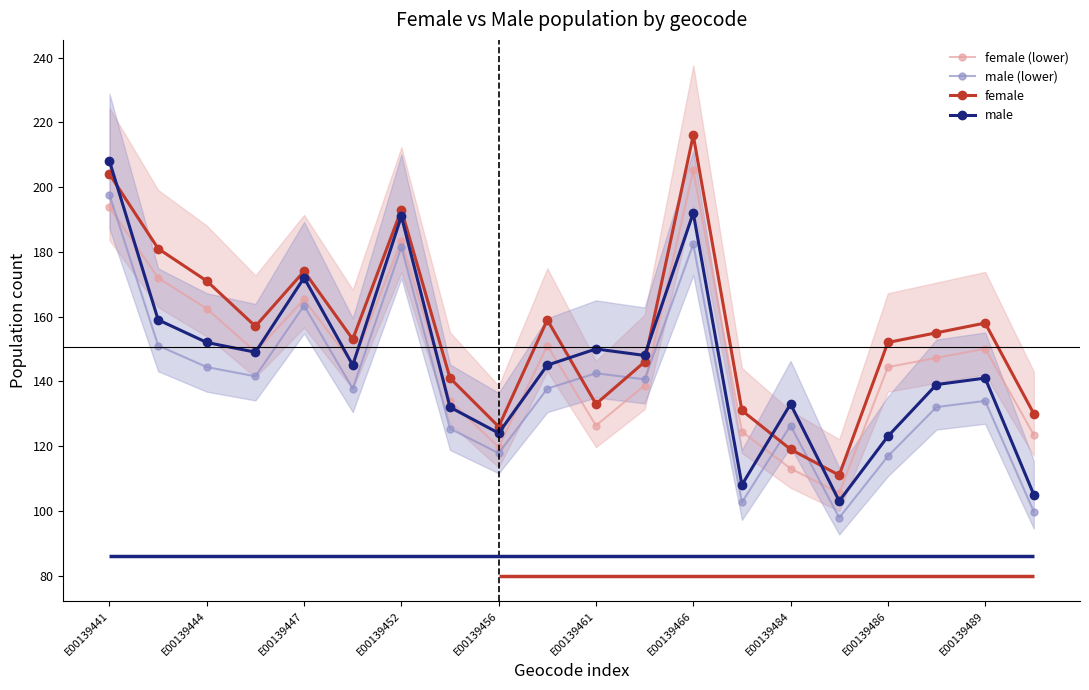

The value of female at E00139452 is 112.8. True or false?

False